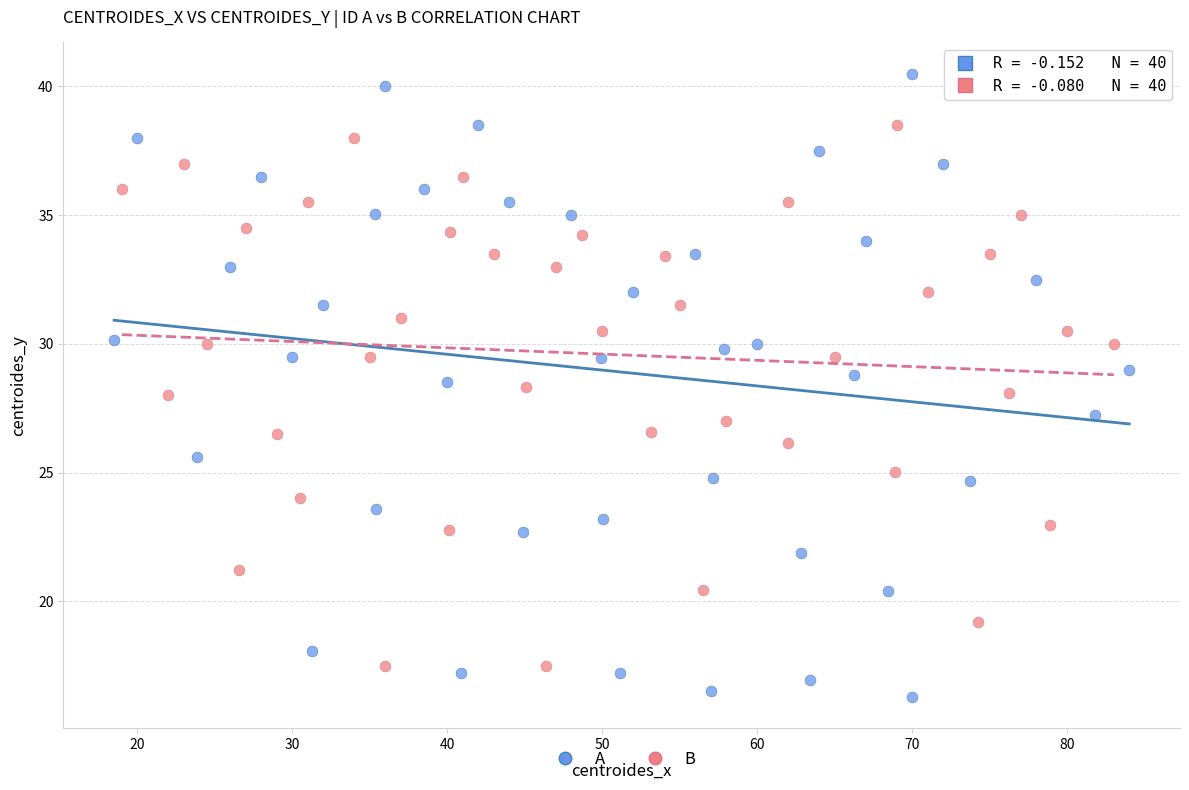

Which series has the largest Y range (max minus min)?

A